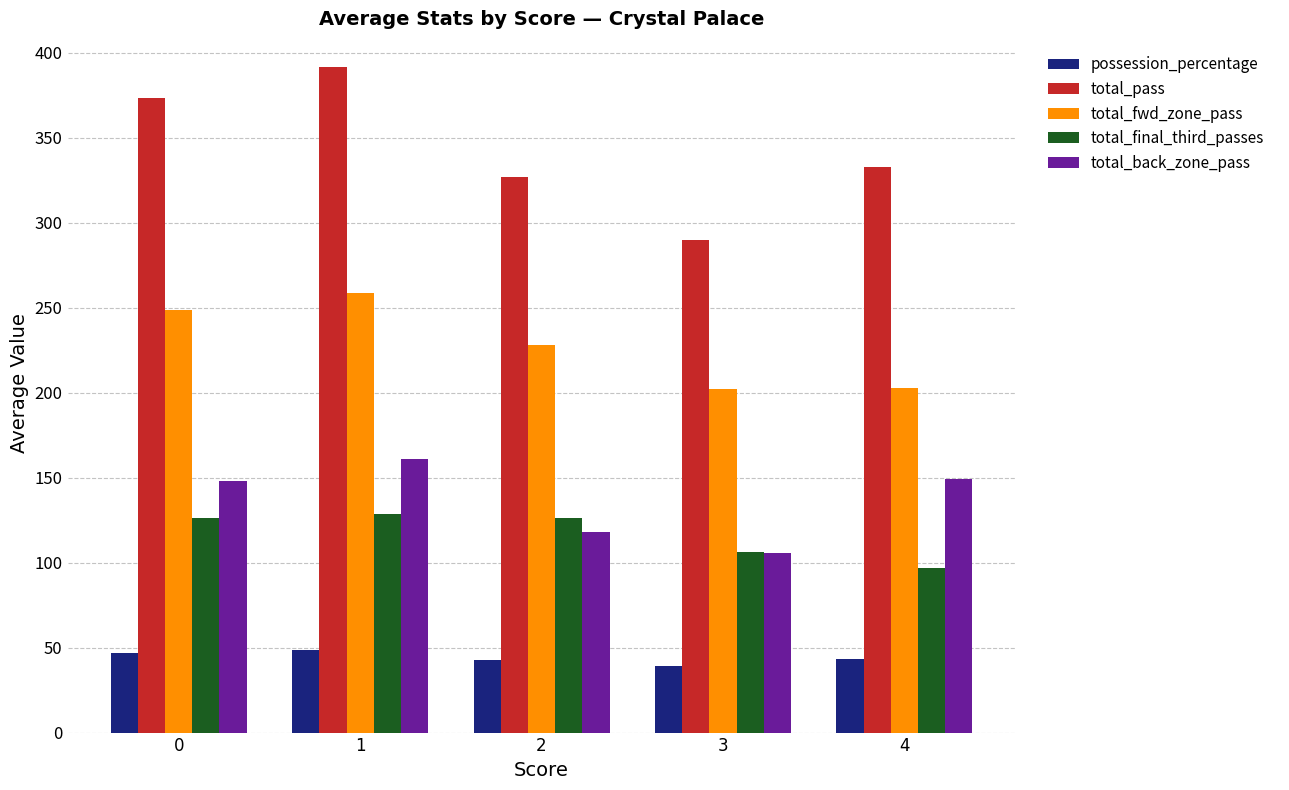

List the series in order of their peak value, lowest first.

possession_percentage, total_final_third_passes, total_back_zone_pass, total_fwd_zone_pass, total_pass